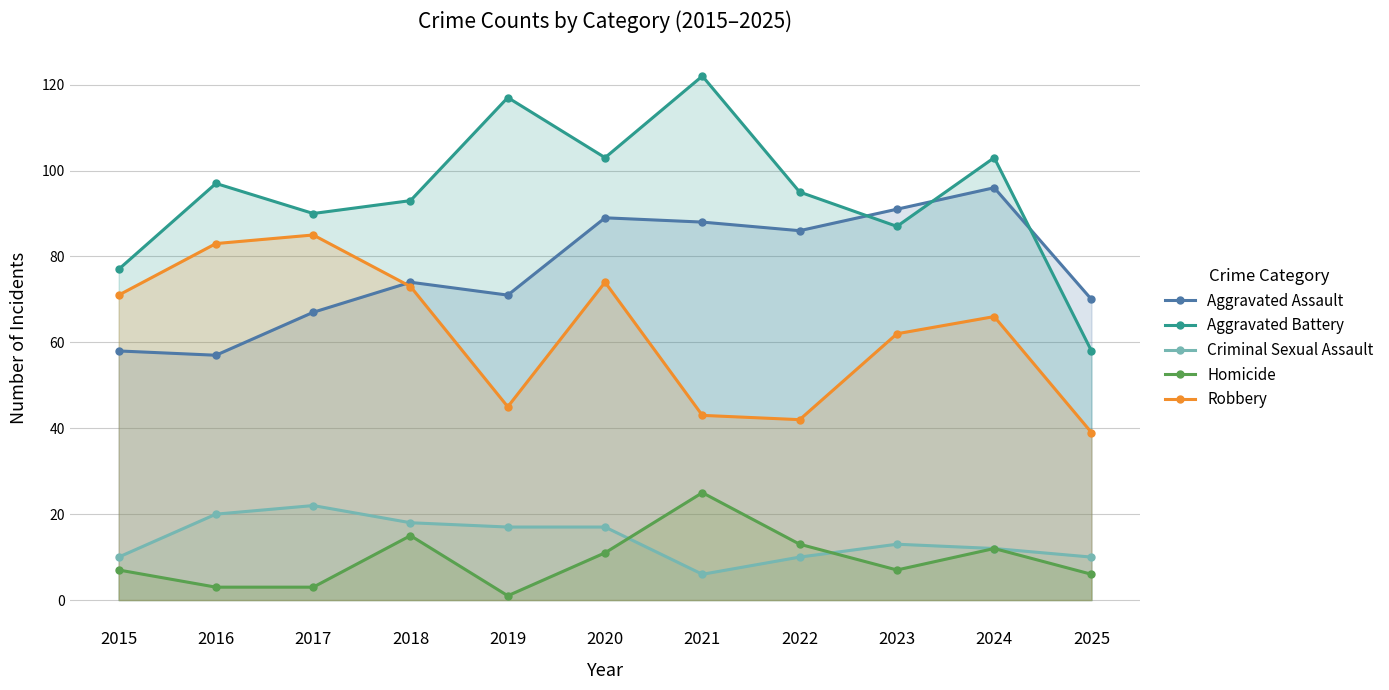

Reading left to right, what are all the values shown in this chart?

Aggravated Assault: 58	57	67	74	71	89	88	86	91	96	70
Aggravated Battery: 77	97	90	93	117	103	122	95	87	103	58
Criminal Sexual Assault: 10	20	22	18	17	17	6	10	13	12	10
Homicide: 7	3	3	15	1	11	25	13	7	12	6
Robbery: 71	83	85	73	45	74	43	42	62	66	39